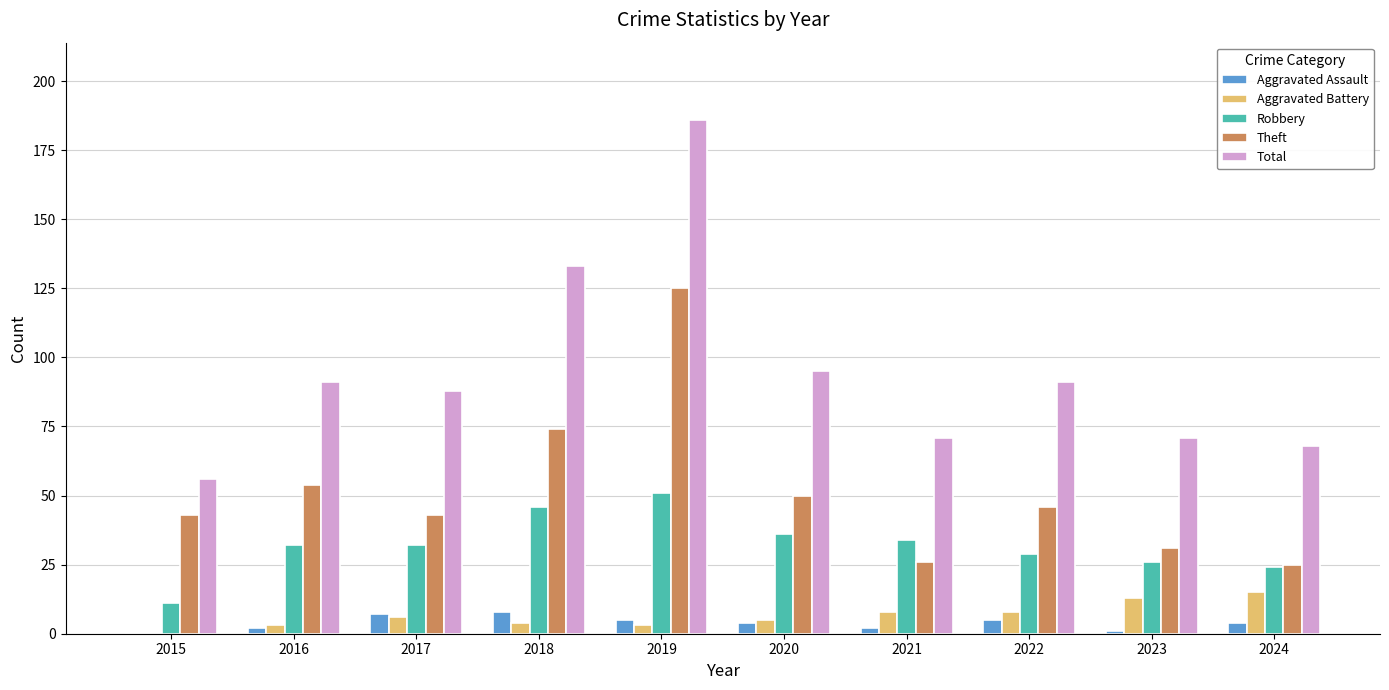

Is the value of Aggravated Assault at 2017 greater than the value of Aggravated Battery at 2020?

Yes